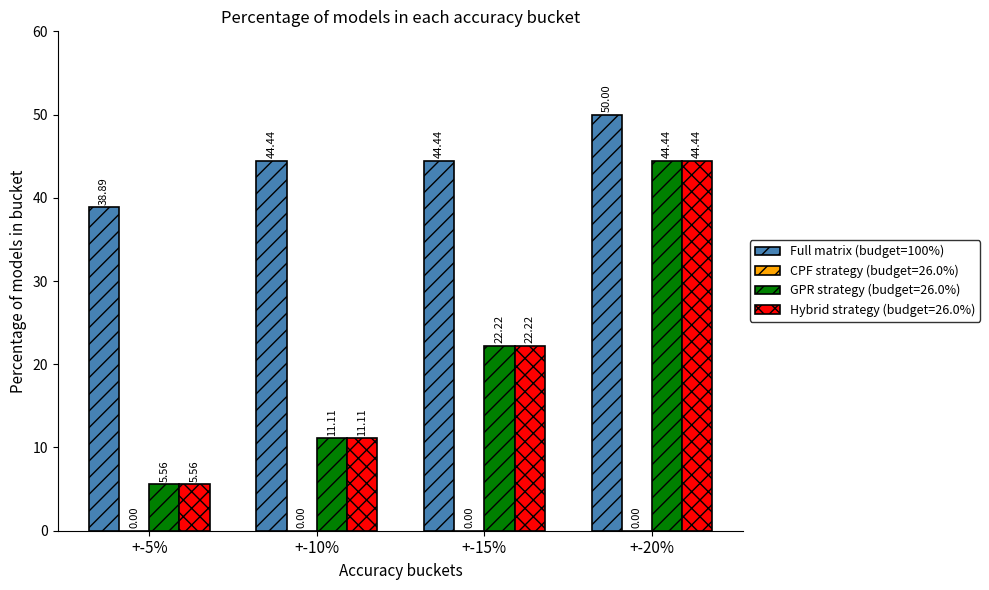

What is the difference between the second highest and minimum values in the Hybrid strategy (budget=26.0%) series?

16.7